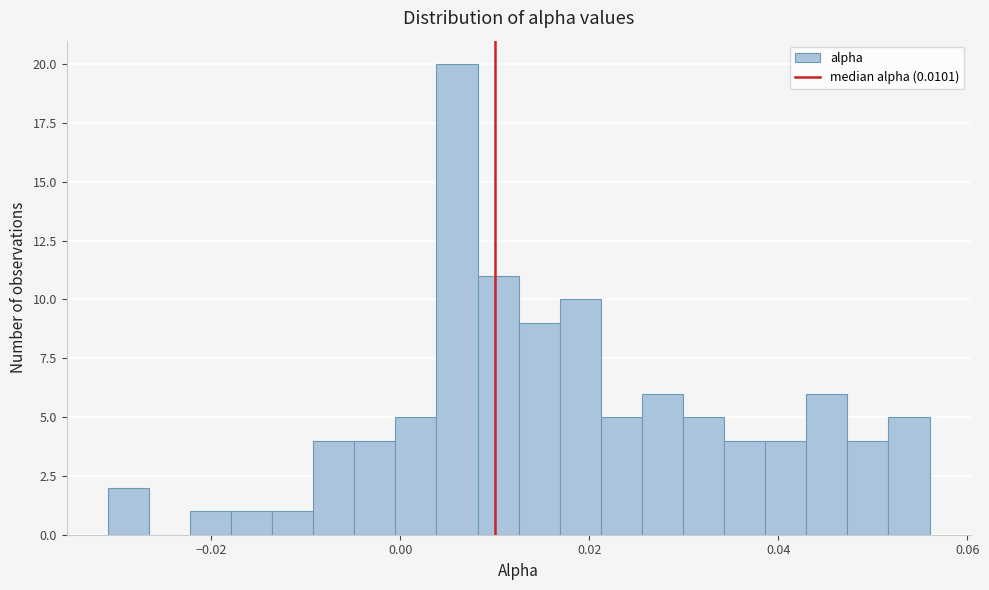

Read against the x-axis, roughly where is the centre of the tallest bar?

0.006